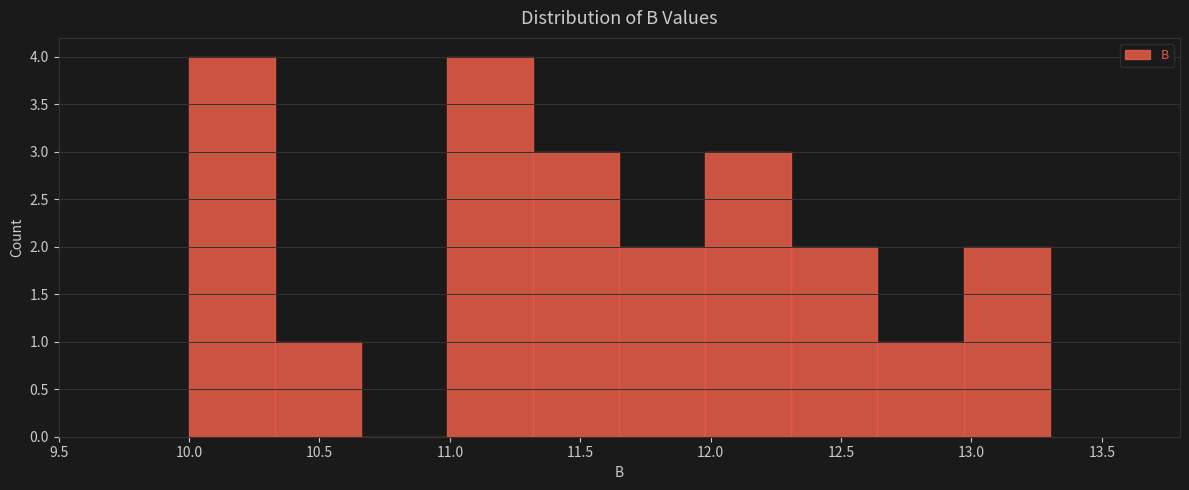

Reading left to right, list every bar in this chart as the range it spans on the x-axis followed by its height. Neither the bar edges nor the heights are printed on the chart, so give them approximately, as read against the axes.

10.00 to 10.33: 4
10.33 to 10.66: 1
10.66 to 10.99: 0
10.99 to 11.32: 4
11.32 to 11.65: 3
11.65 to 11.98: 2
11.98 to 12.31: 3
12.31 to 12.64: 2
12.64 to 12.97: 1
12.97 to 13.30: 2